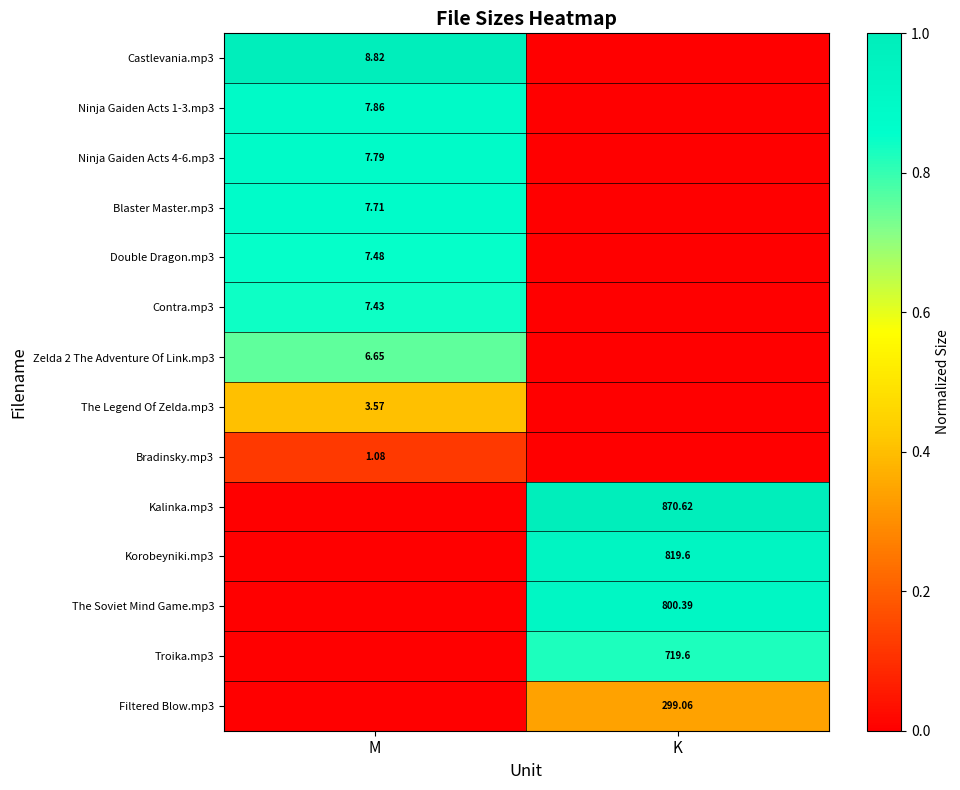

Is the value of Korobeyniki.mp3 at K greater than the value of Zelda 2 The Adventure Of Link.mp3 at M?

Yes